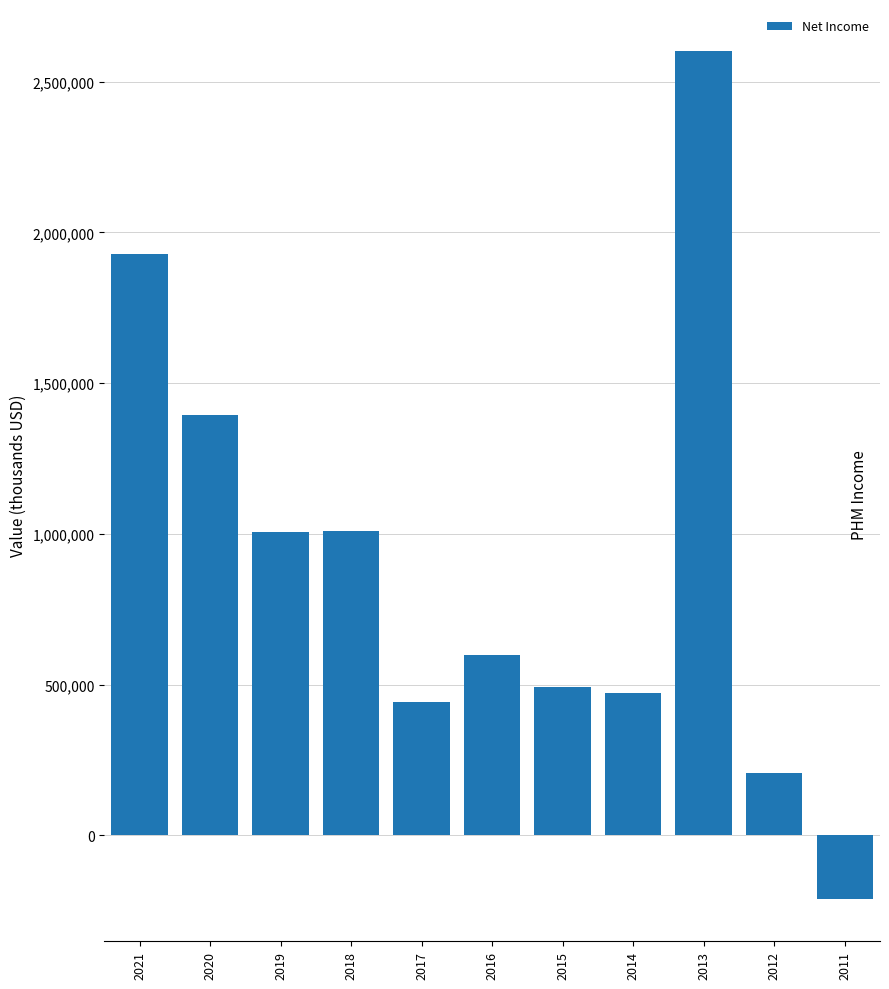

Is it true that the value at 2015 is 794198?

False